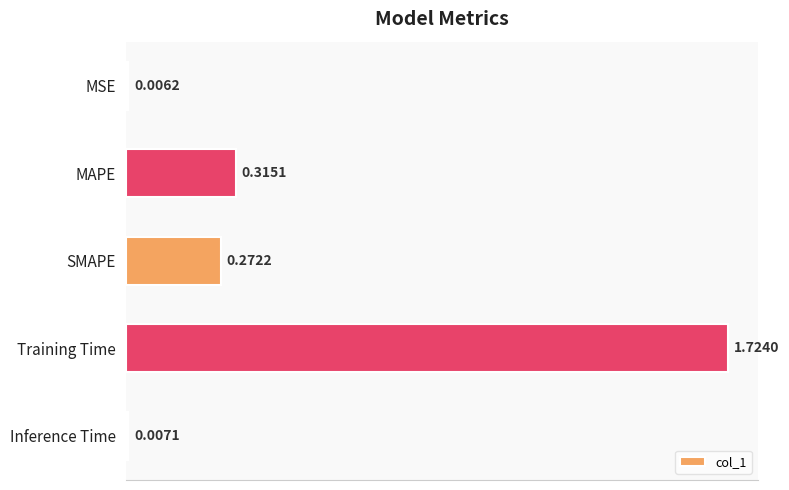

What is the label of the 4th bar from the bottom?

MAPE